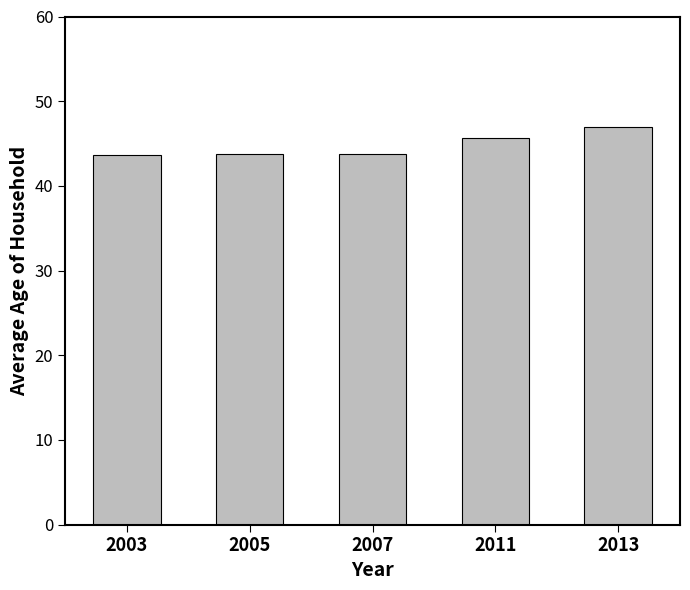

What is the average value?

44.8